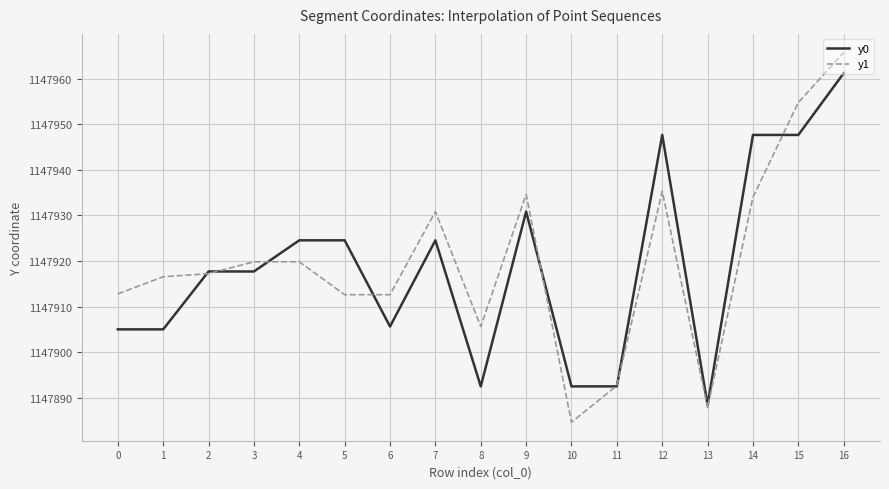

How many categories are shown in the chart?

17